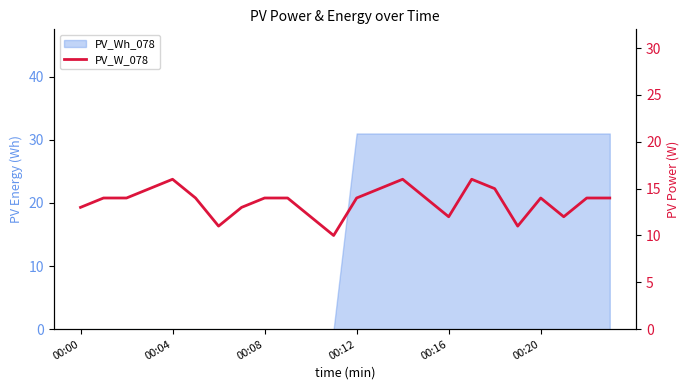

True or false: the data has more than 1 interior local peaks.

True